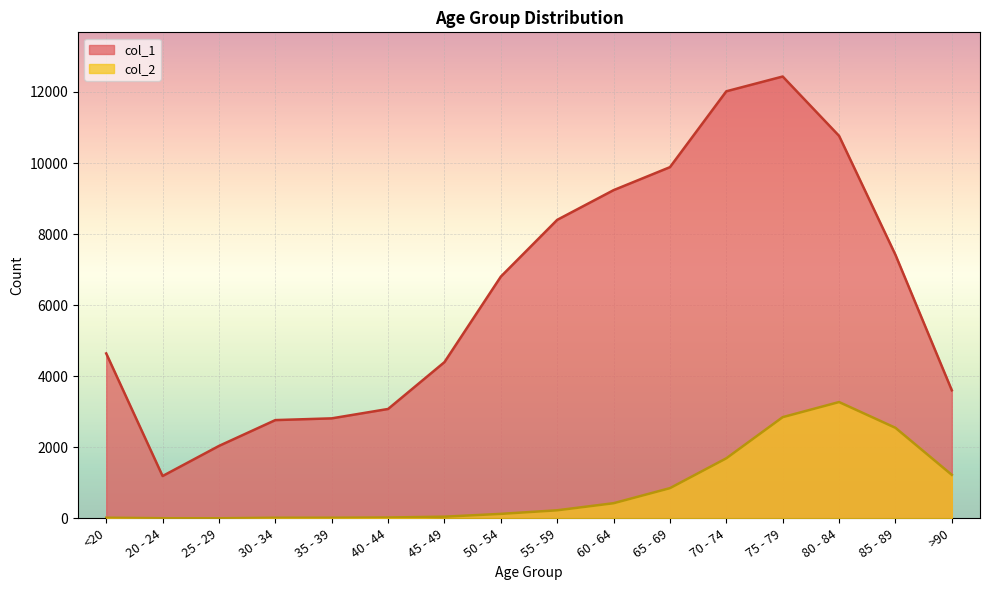

True or false: col_2 and col_1 intersect in this chart.

False